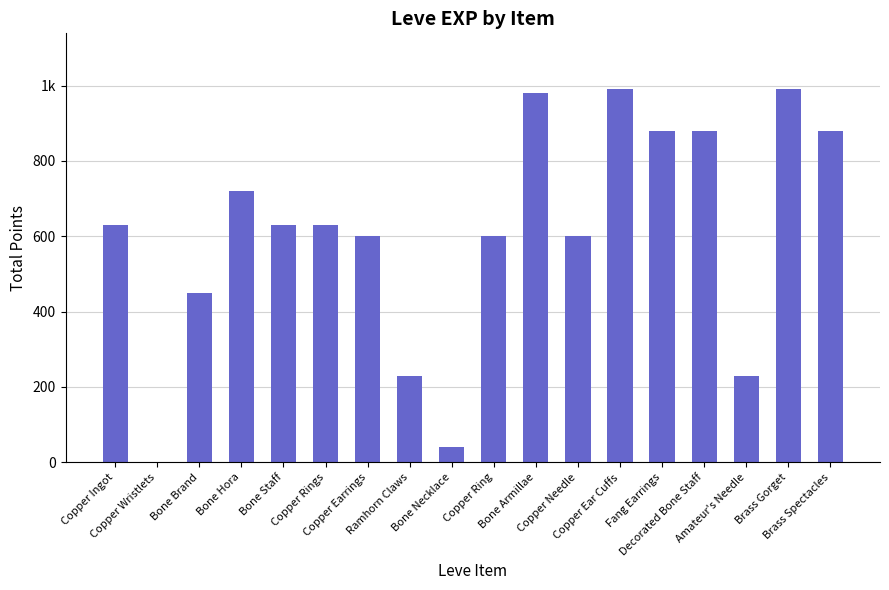

What is the label of the 14th bar from the left?

Fang Earrings